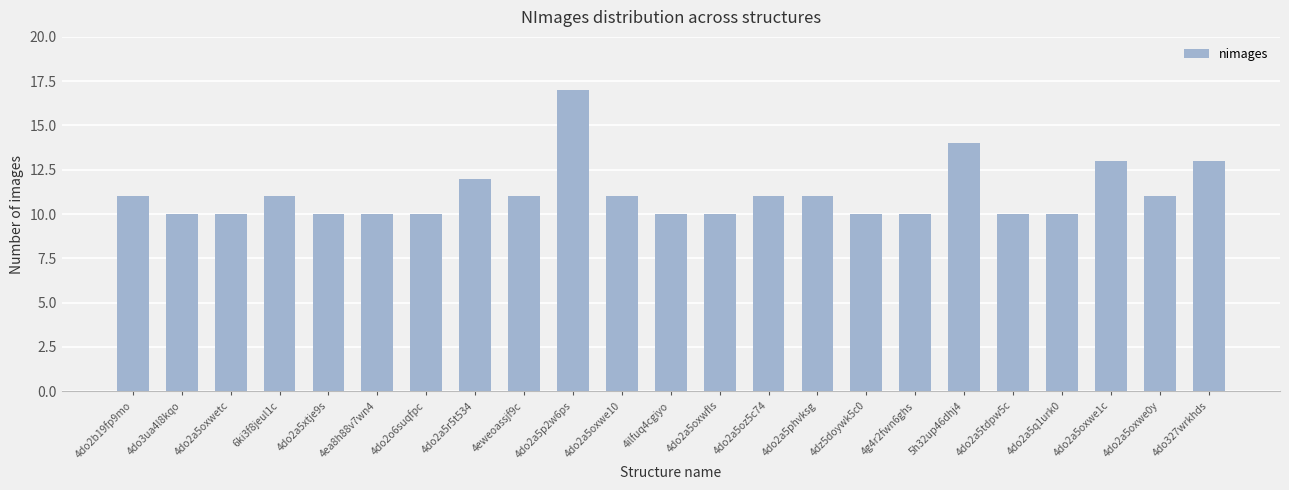

Is it true that the value at 4dz5doywk5c0 is 10?

True